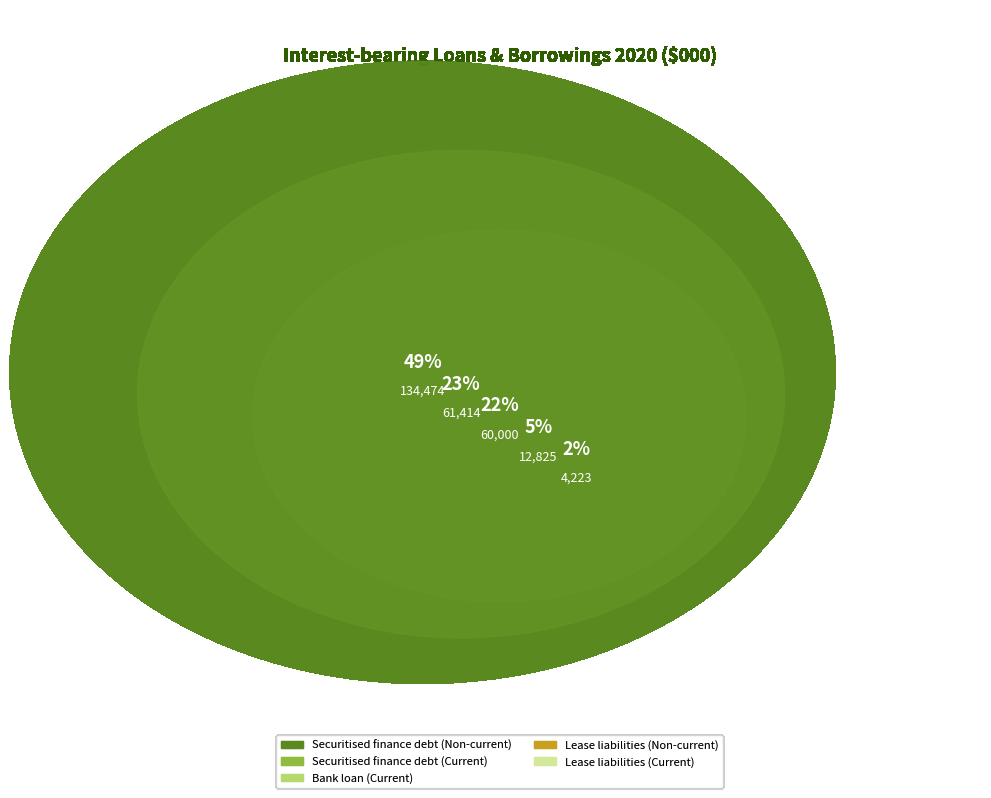

Is there a majority slice in this chart?

No